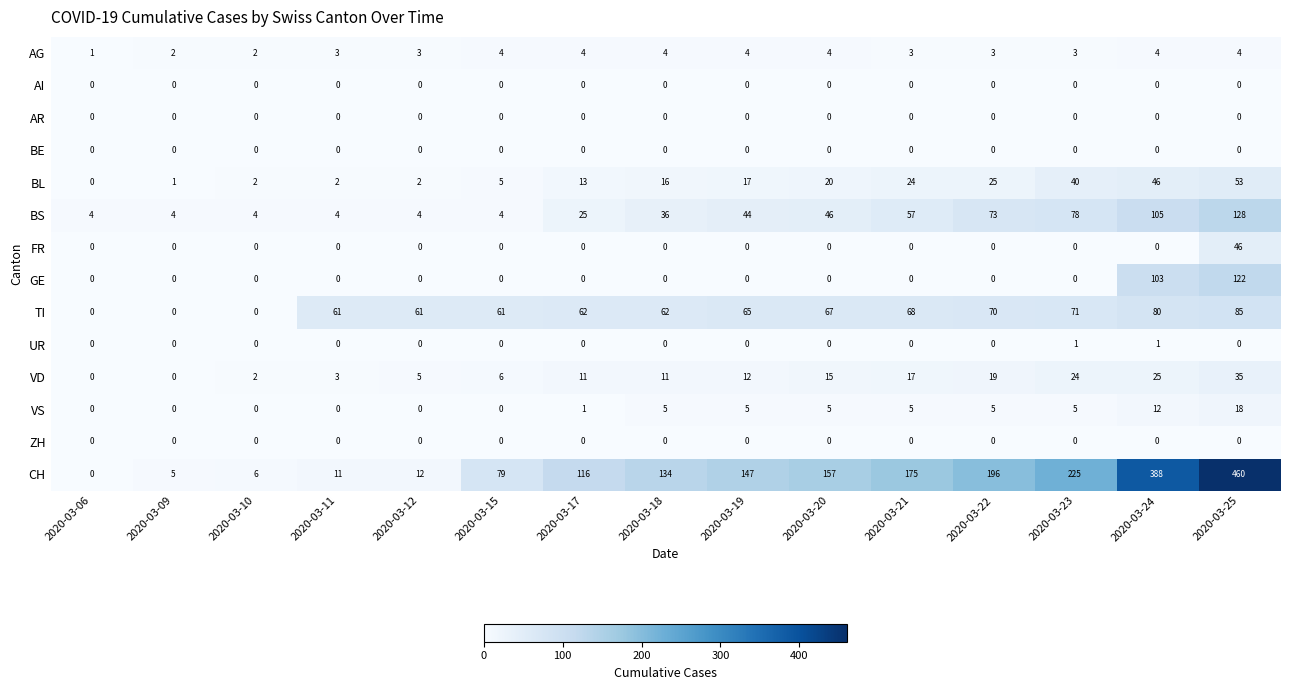

Which series has the widest spread of values?

CH